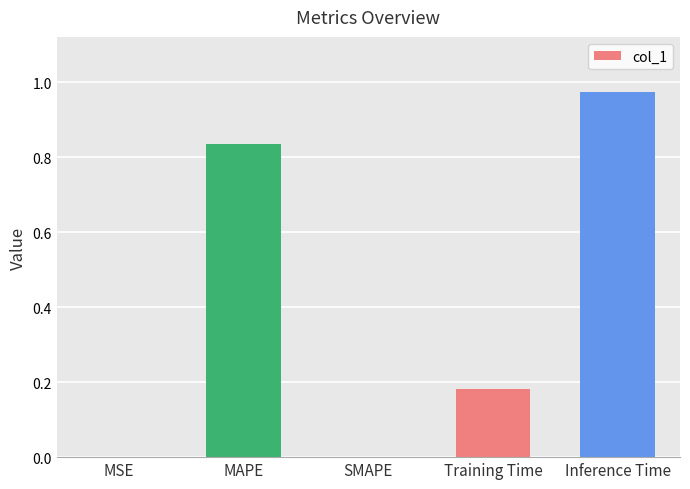

How many categories are shown in the chart?

5